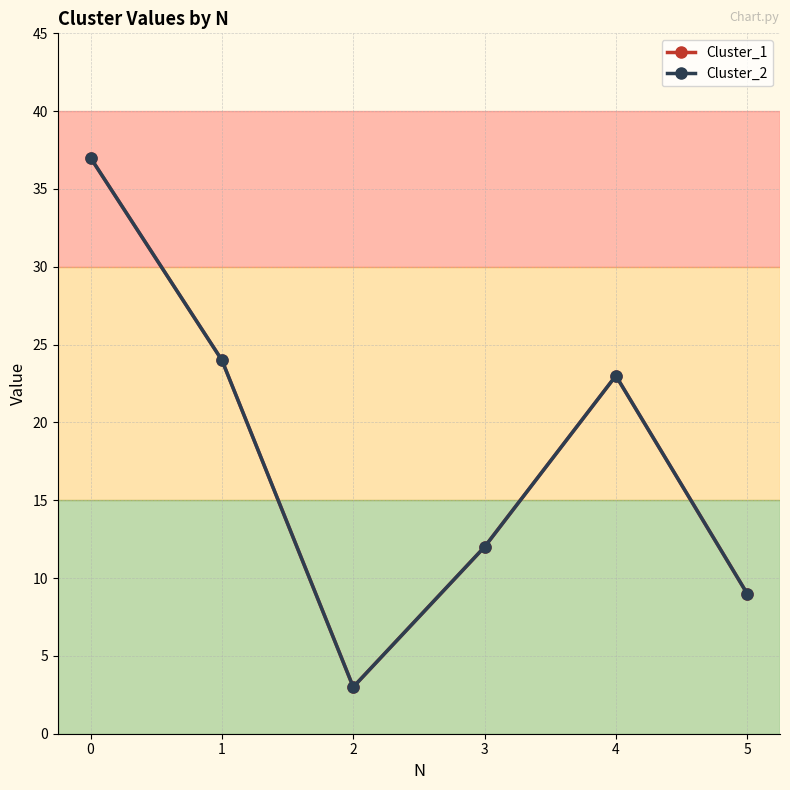

What is the sum of all Cluster_1 values?

108